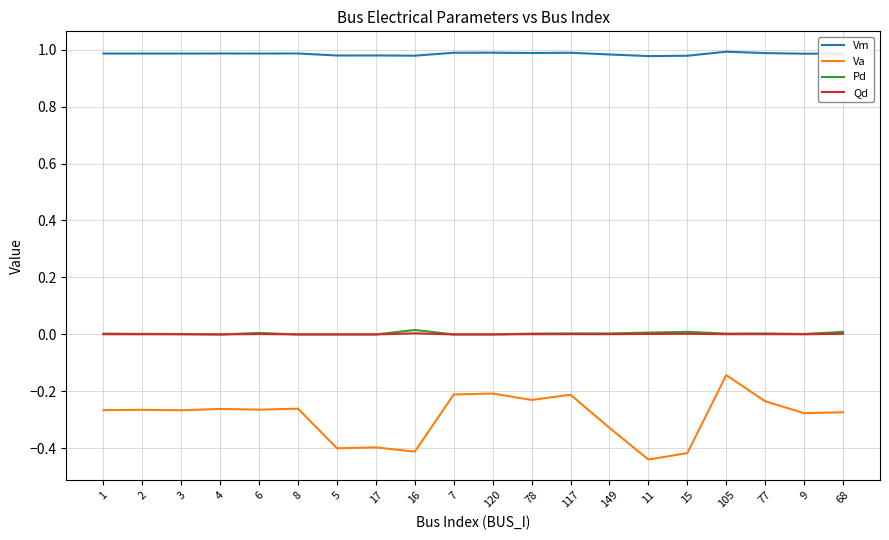

Is it true that Vm equals 0.4 at 117?

False